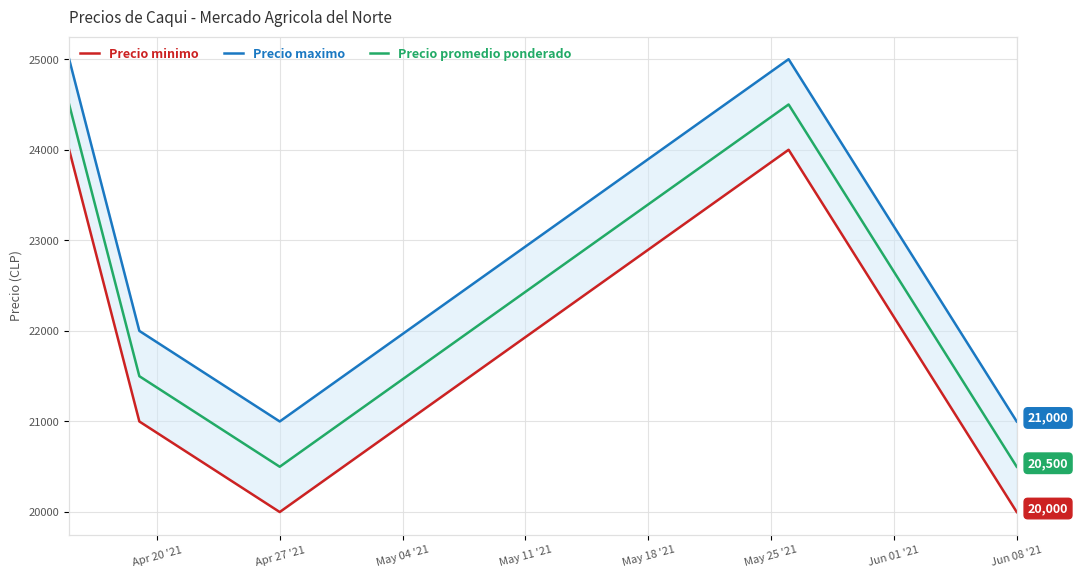

True or false: Precio promedio ponderado and Precio maximo cross at least once.

False